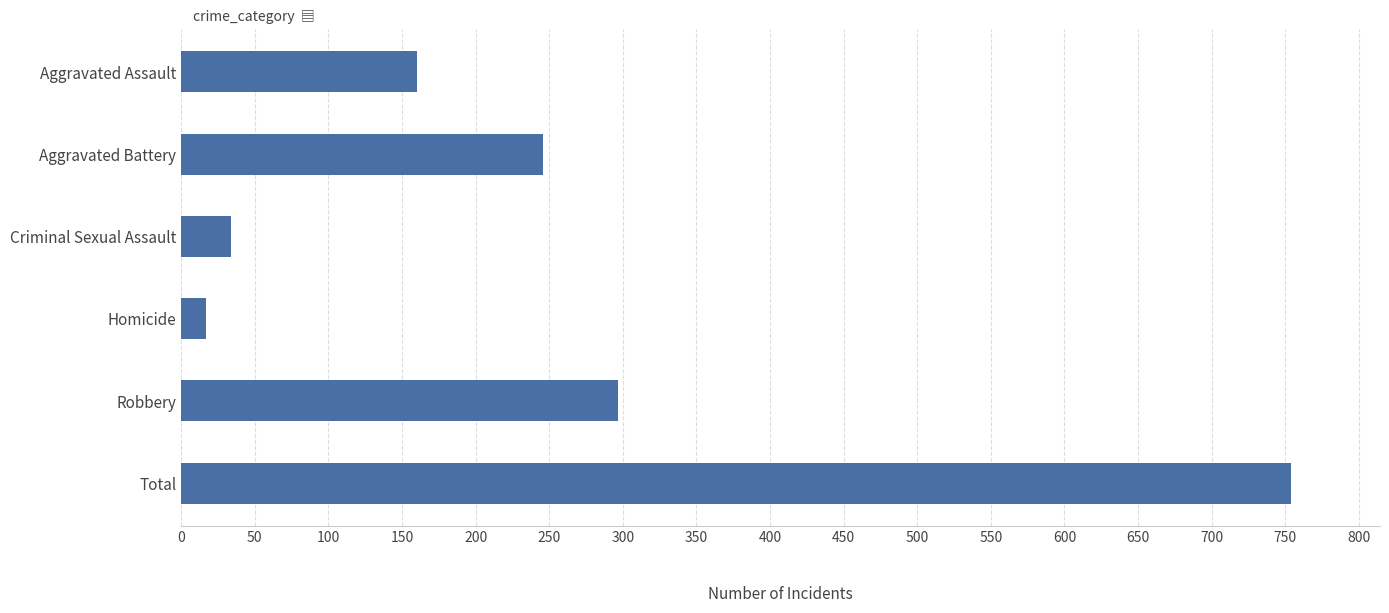

Are the bars grouped side by side (vs. stacked)?

No